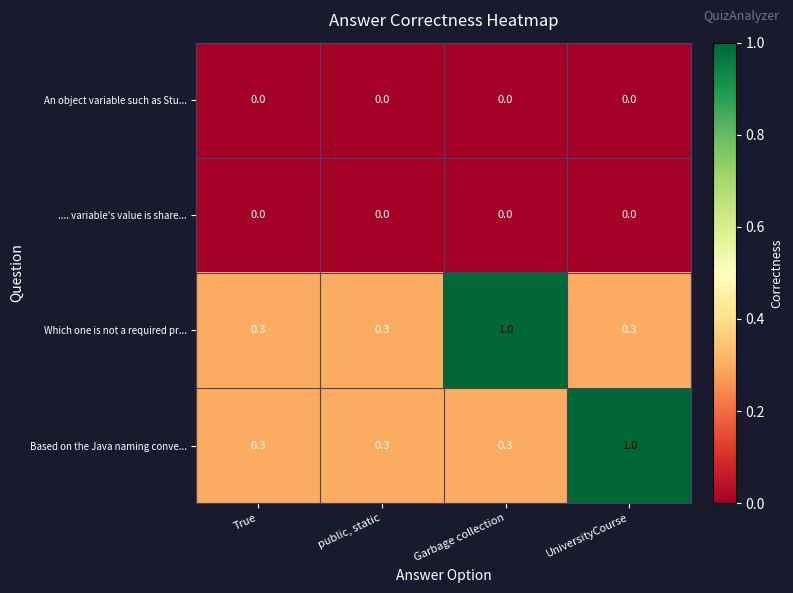

Reading left to right, extract all data points from this chart.

An object variable such as Stu...: True=0.0	public, static=0.0	Garbage collection=0.0	UniversityCourse=0.0
.... variable's value is share...: True=0.0	public, static=0.0	Garbage collection=0.0	UniversityCourse=0.0
Which one is not a required pr...: True=0.3	public, static=0.3	Garbage collection=1.0	UniversityCourse=0.3
Based on the Java naming conve...: True=0.3	public, static=0.3	Garbage collection=0.3	UniversityCourse=1.0